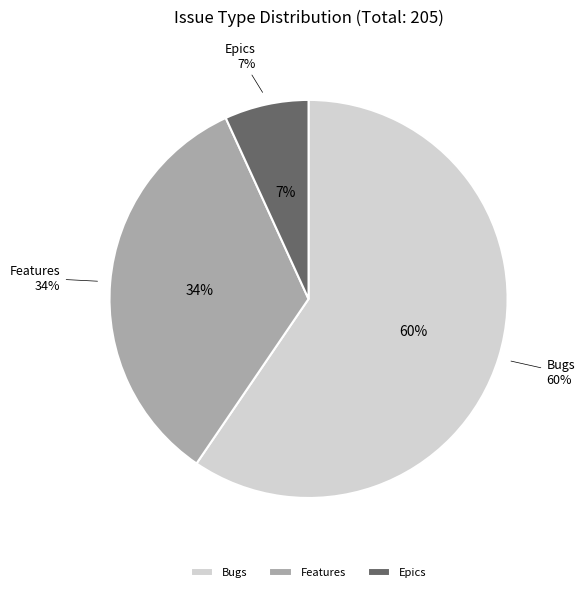

True or false: Bugs accounts for 74% of the total.

False